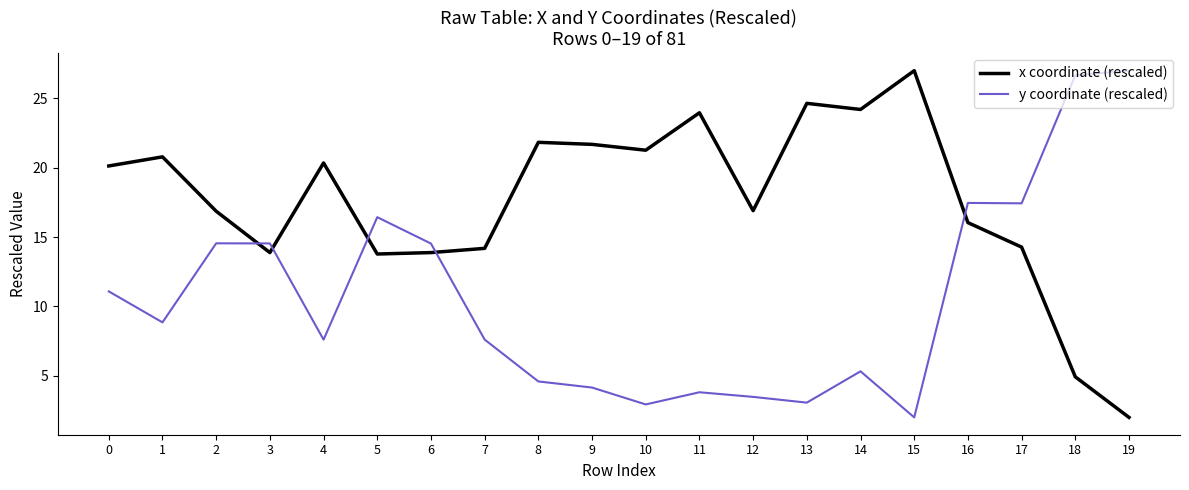

Rank the series at 7 from lowest to highest value.

y coordinate (rescaled), x coordinate (rescaled)